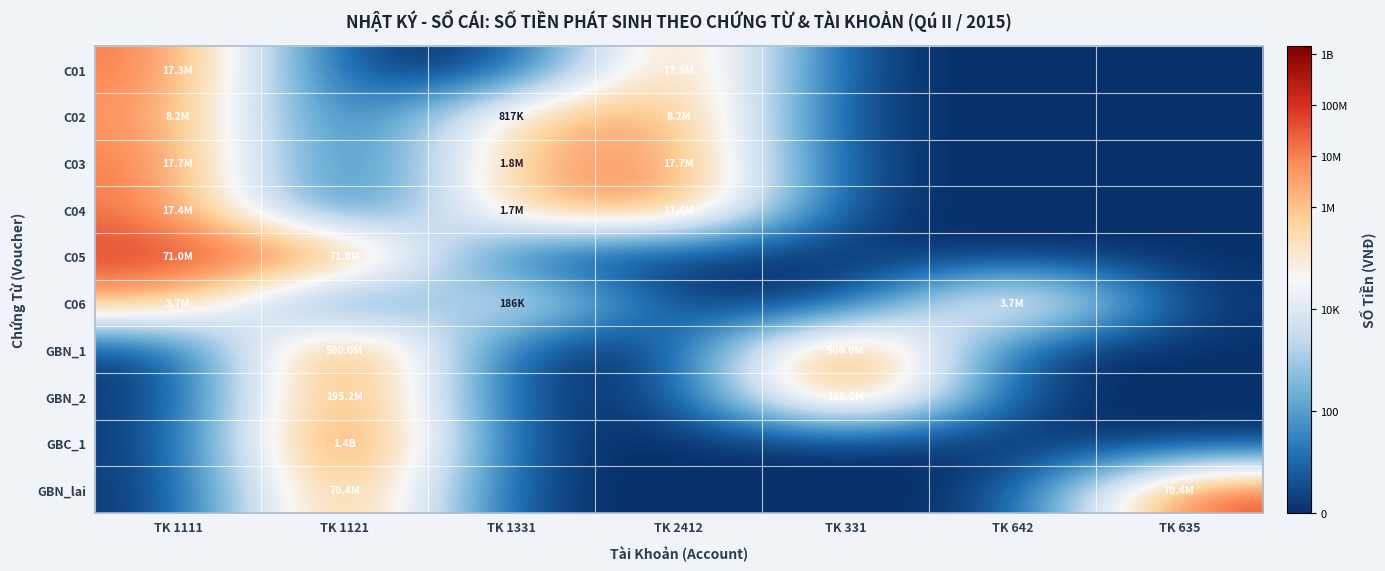

At which category is the sum across all series the highest?

TK 1111